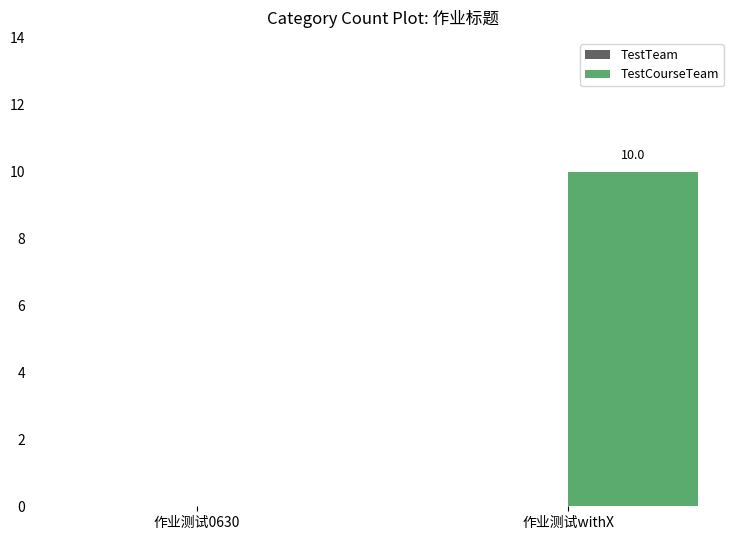

At which label is the value closest to 5?

作业测试0630